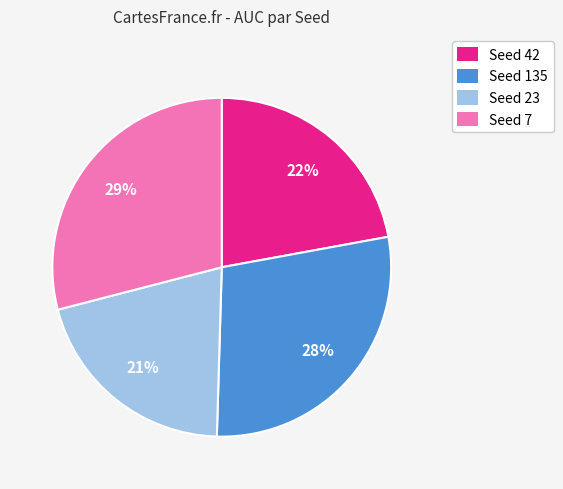

How many slices are in this pie chart?

4